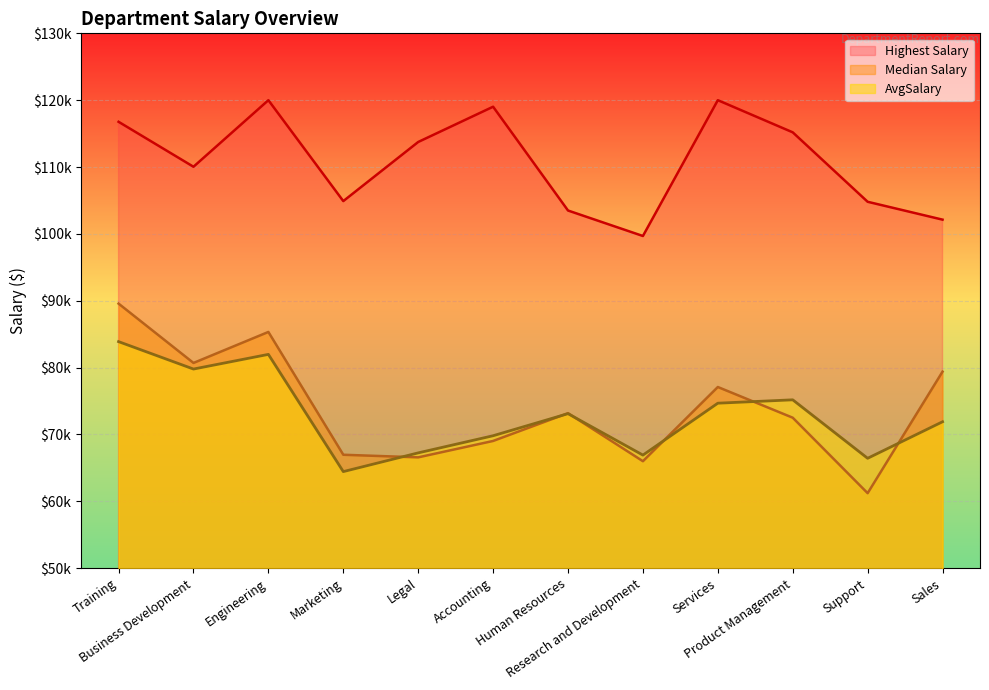

True or false: HighestSalary and AvgSalary intersect in this chart.

False